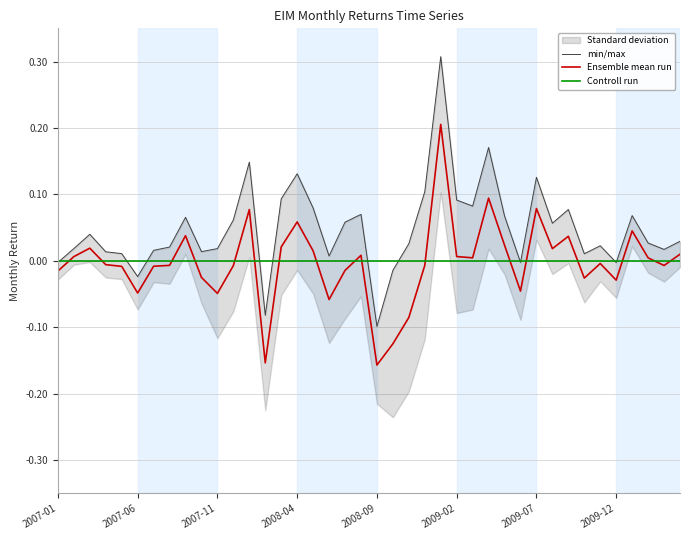

How many lines are shown in the chart?

3